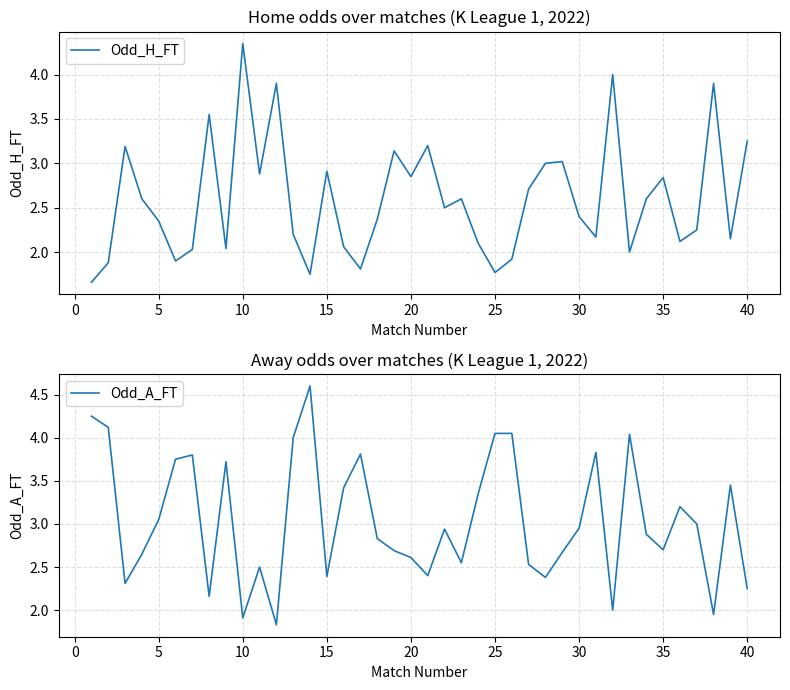

The Odd_H_FT series shows 4.8 at 15. True or false?

False